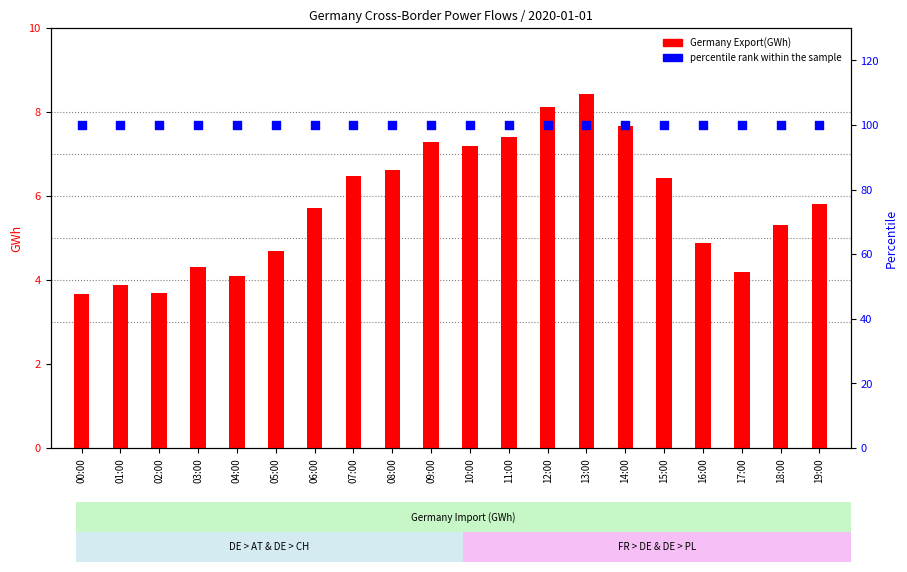

What is the total value across all series at 19:00?

105.8